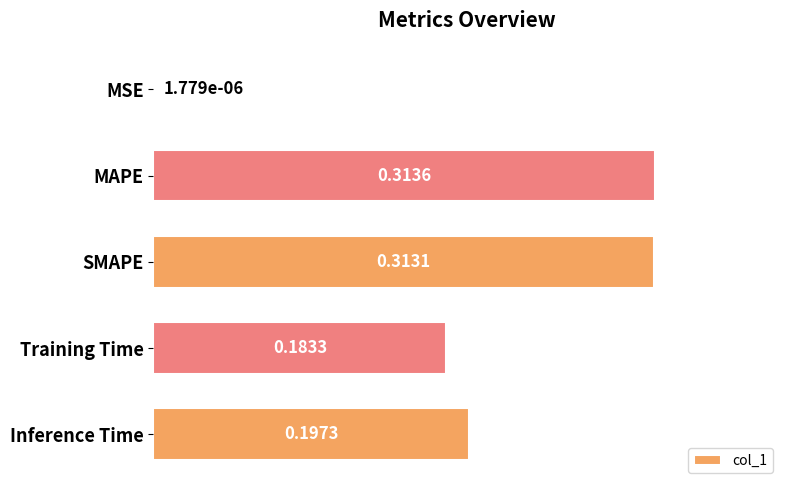

What is the sum of the values at Training Time and Inference Time?

0.4